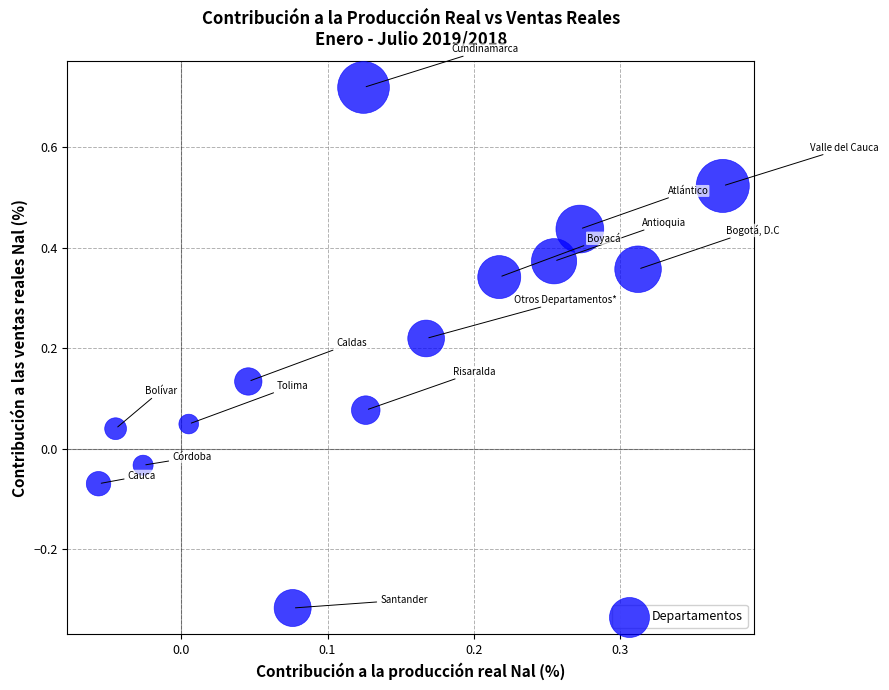

What is the range of Y values (max minus min)?

1.0